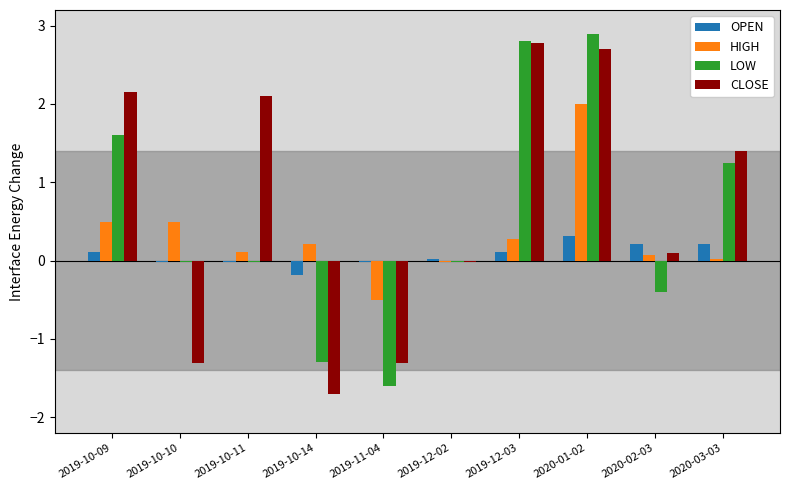

What is the highest value of the LOW series?

2.9